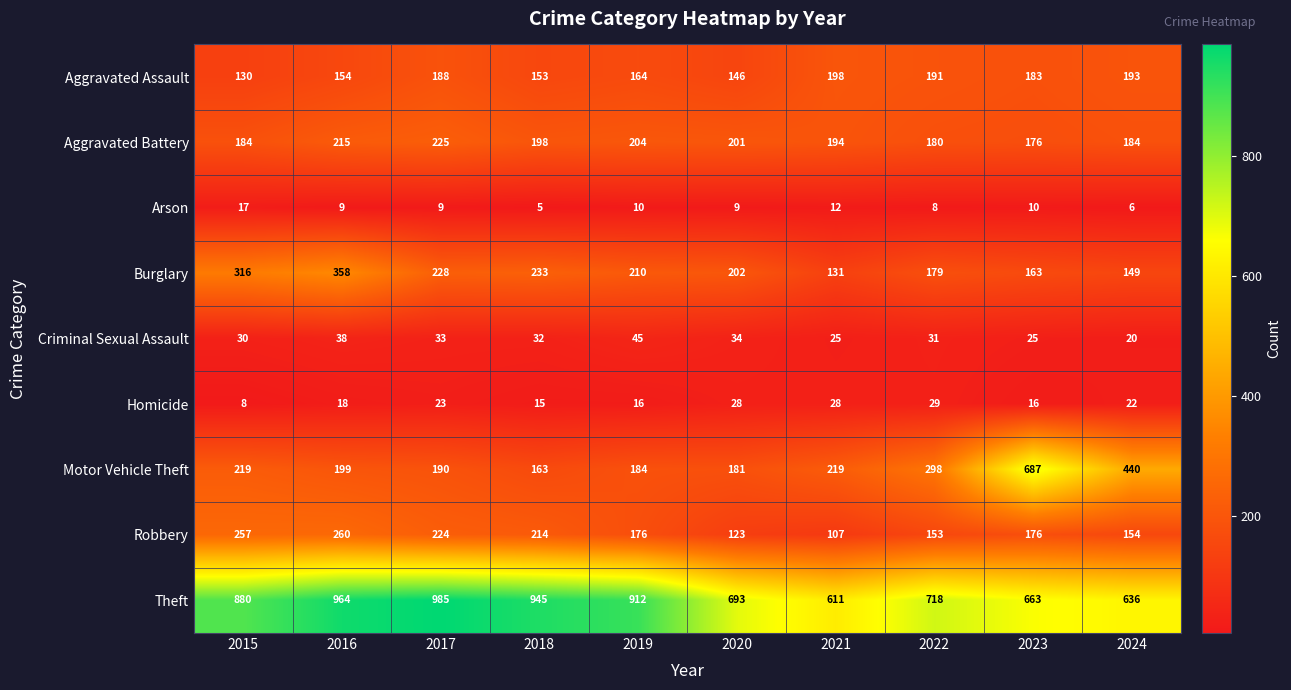

Is the value of Burglary at 2023 greater than the value of Aggravated Assault at 2017?

No